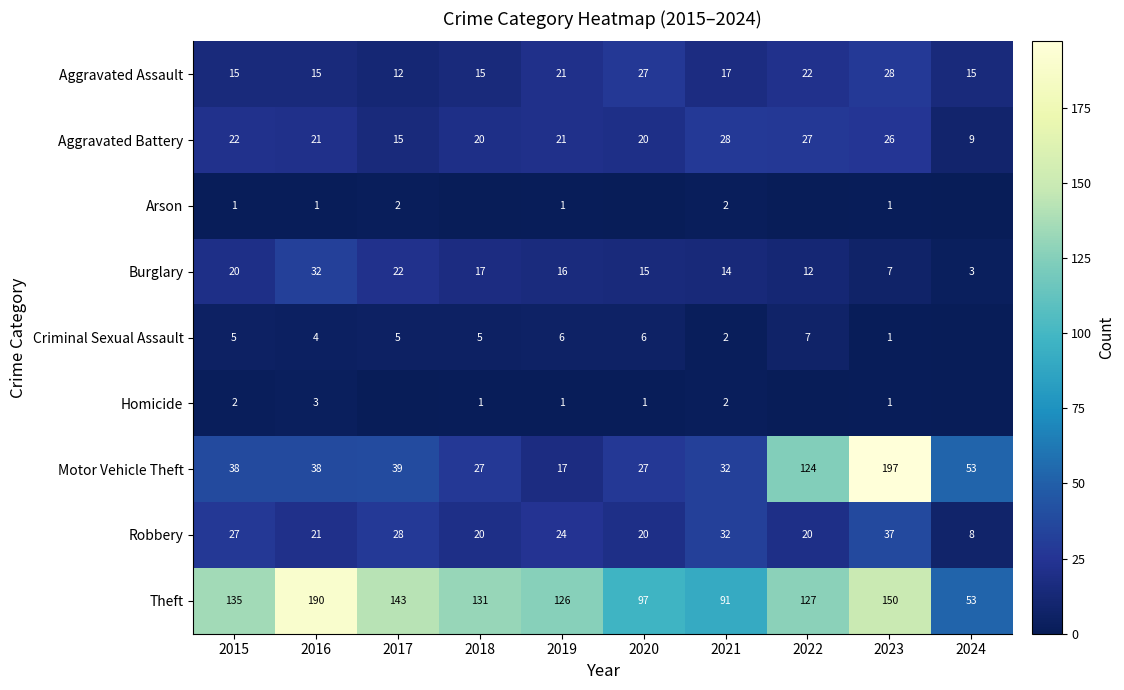

Is the value of Criminal Sexual Assault at 2023 greater than the value of Homicide at 2021?

No